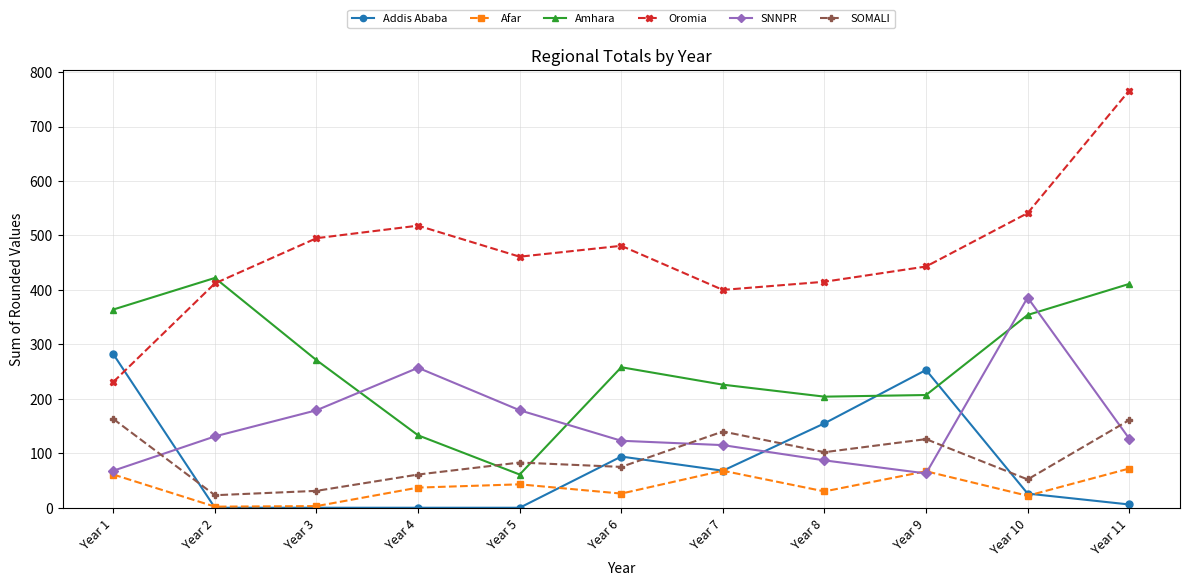

Which category has the highest value across all series?

Year 11